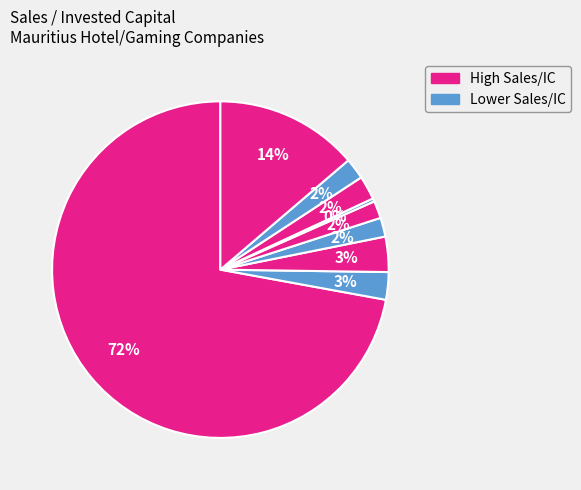

Count the number of slices in the pie.

9